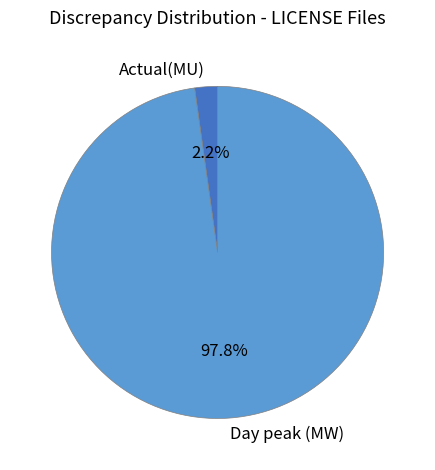

Is Actual(MU) the majority of the pie?

No